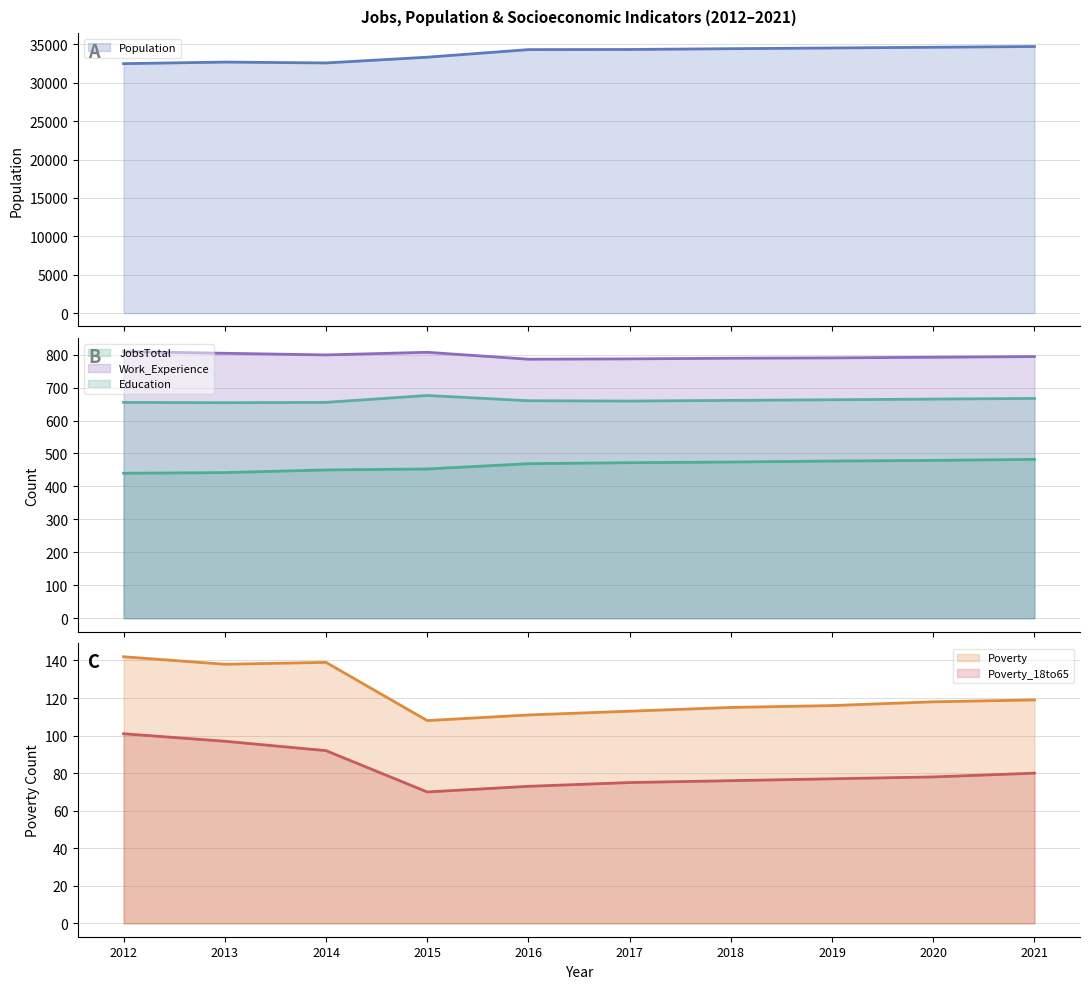

What is the value of the Work_Experience point at the 9th from the left?

792